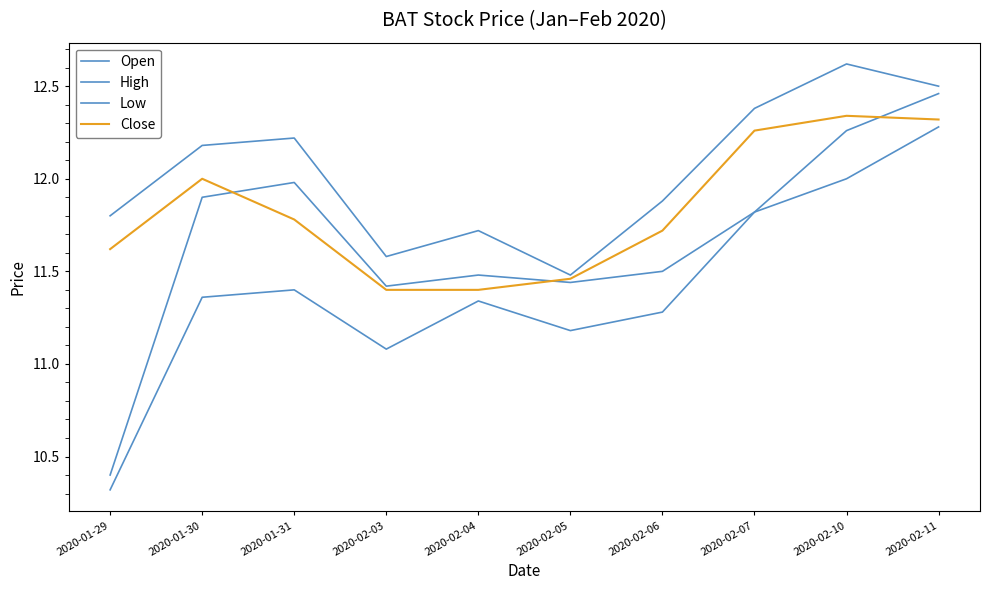

Is this an area chart (filled region under the line)?

No